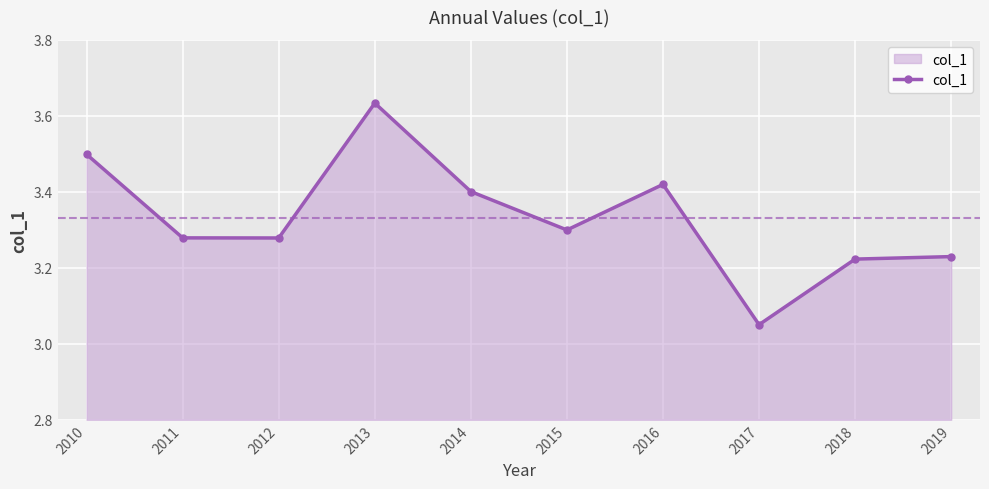

How many interior local valleys (lower than both neighbors) does the data have?

3